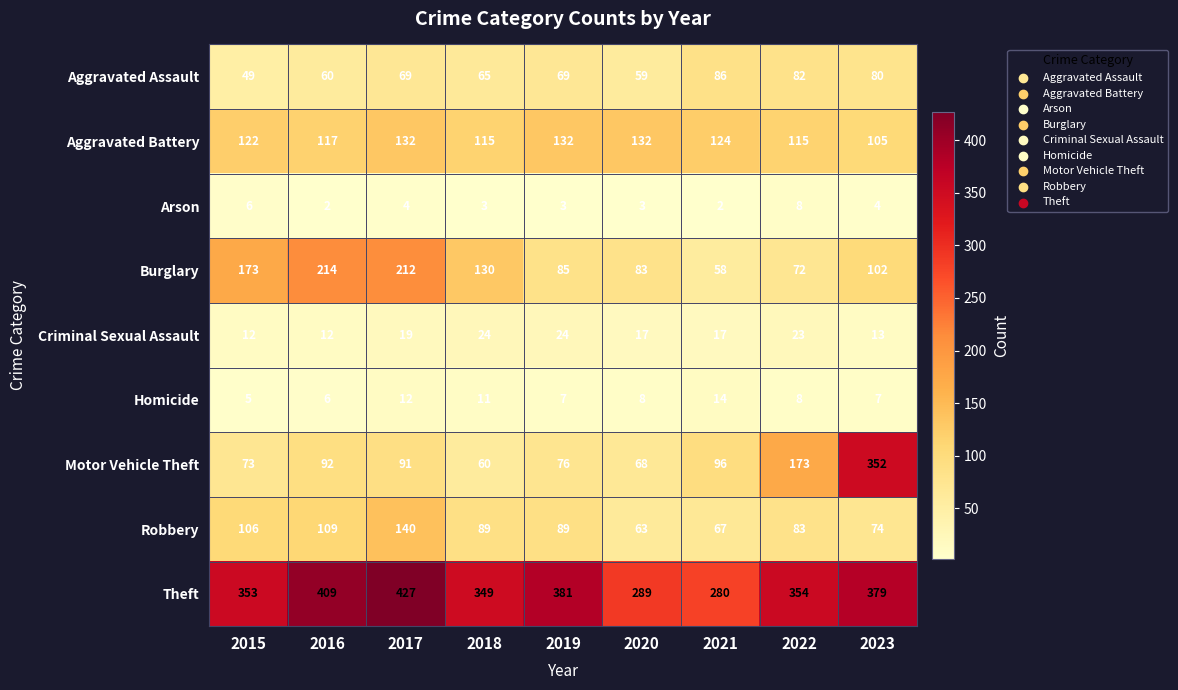

What is the approximate value of Theft at 2016?

409